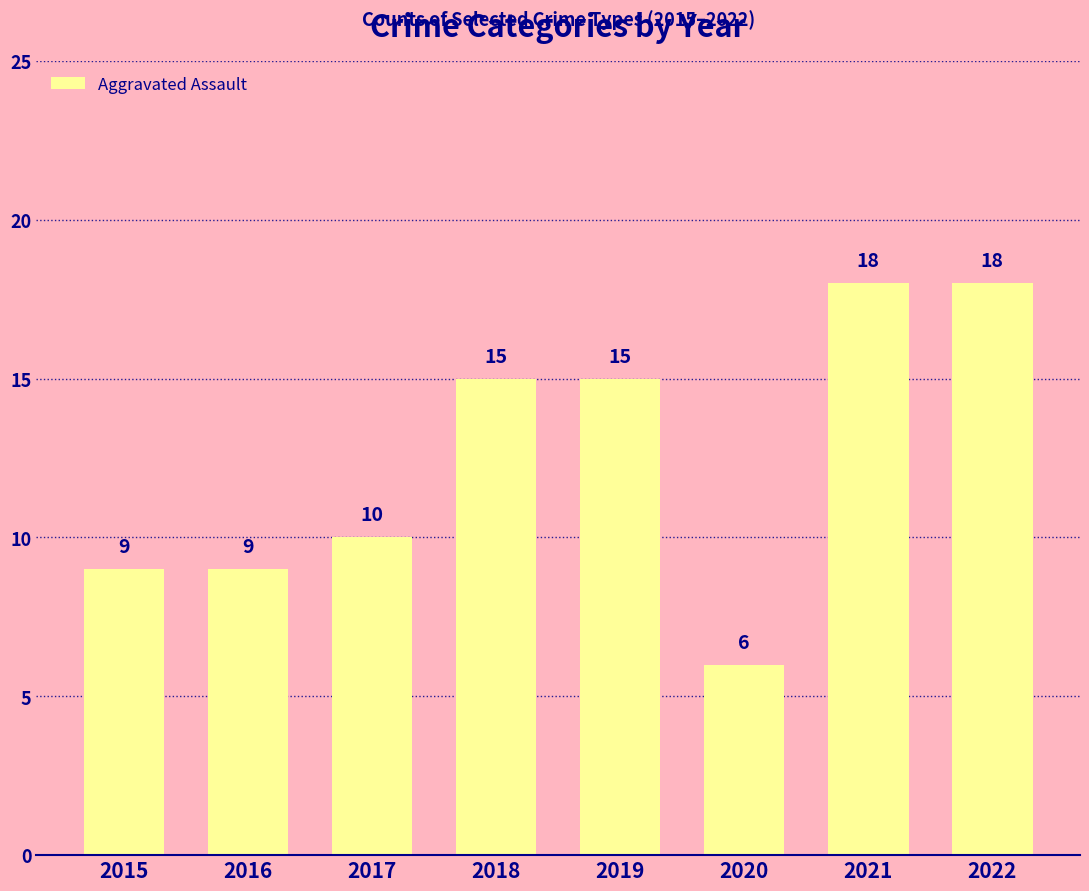

What is the difference between the second highest and minimum values?

12